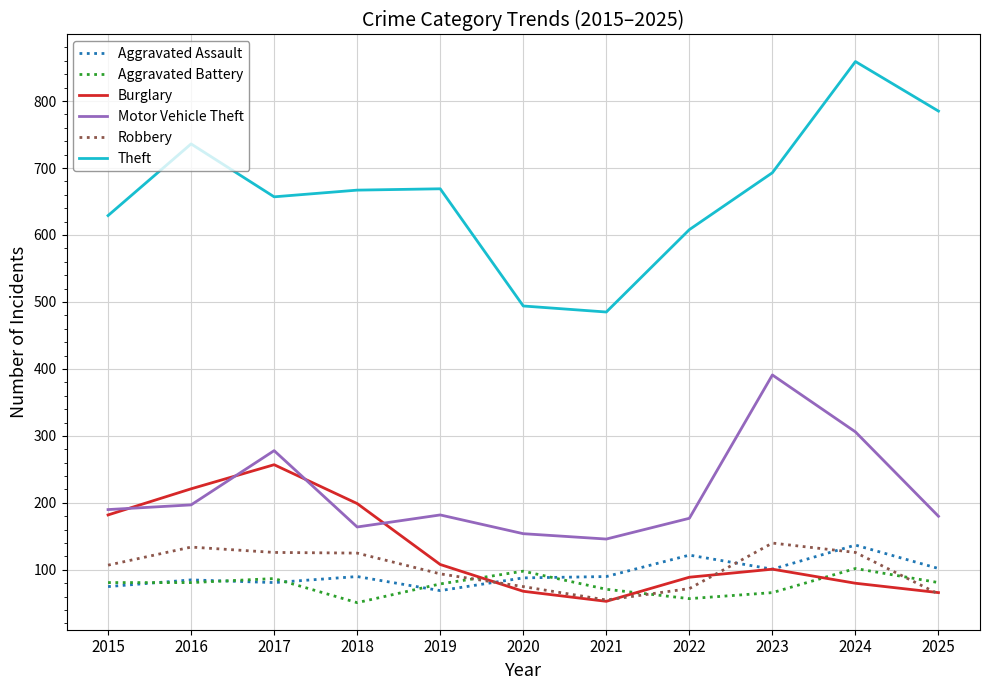

What is the difference between the maximum and minimum values in the Motor Vehicle Theft series?

245